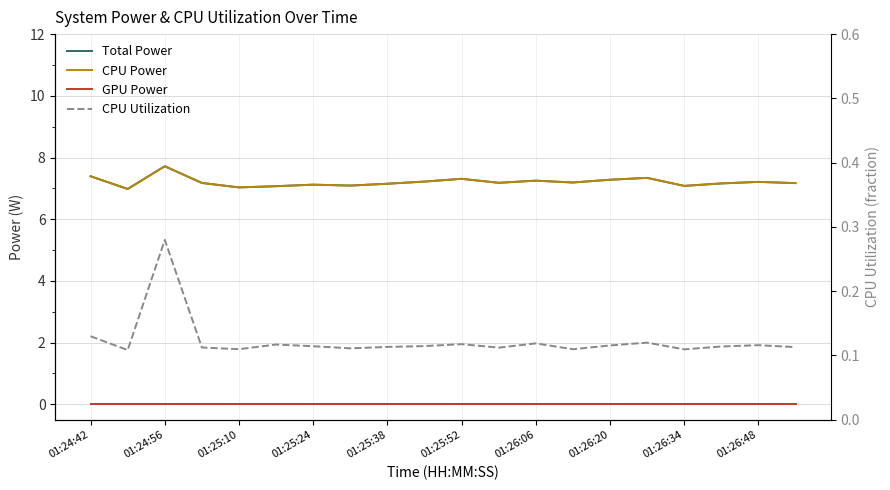

True or false: Total Power and GPU Power cross at least once.

False